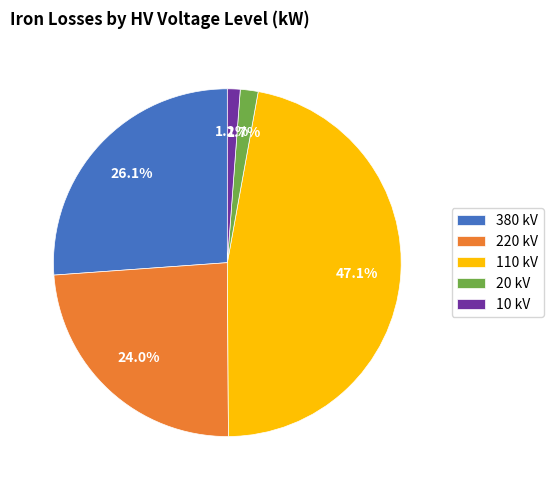

Between 110 kV and 10 kV, which is larger?

110 kV